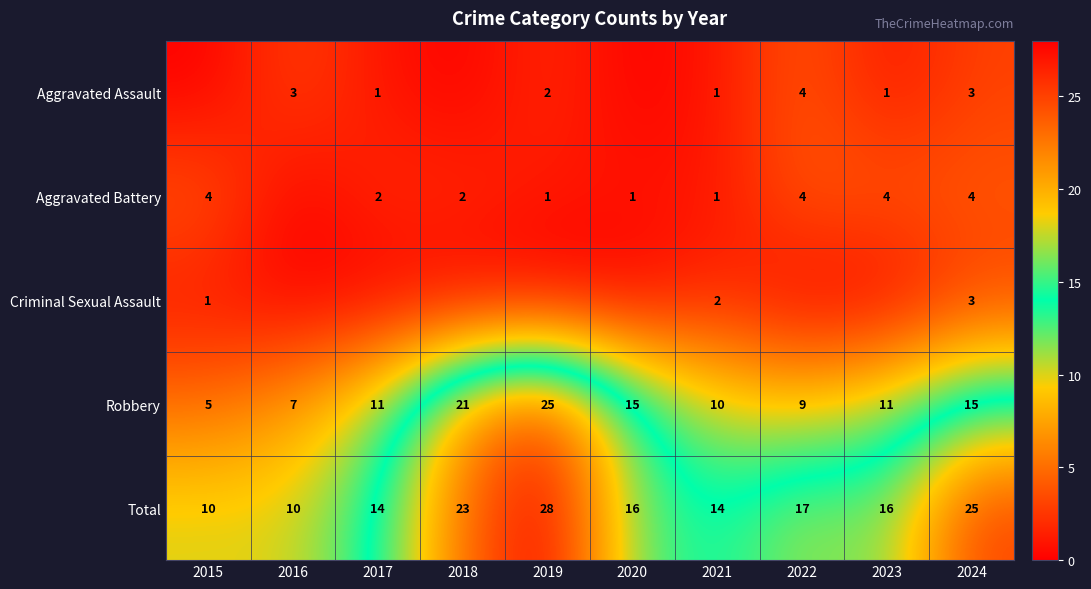

Count the Total values in the range 14 to 23.

6